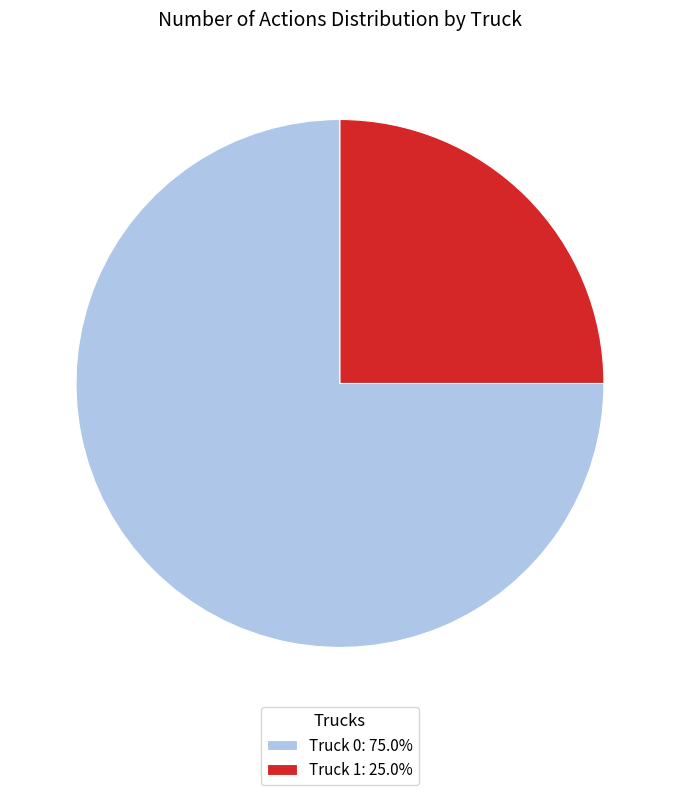

Does Truck 1 represent more than half of the total?

No